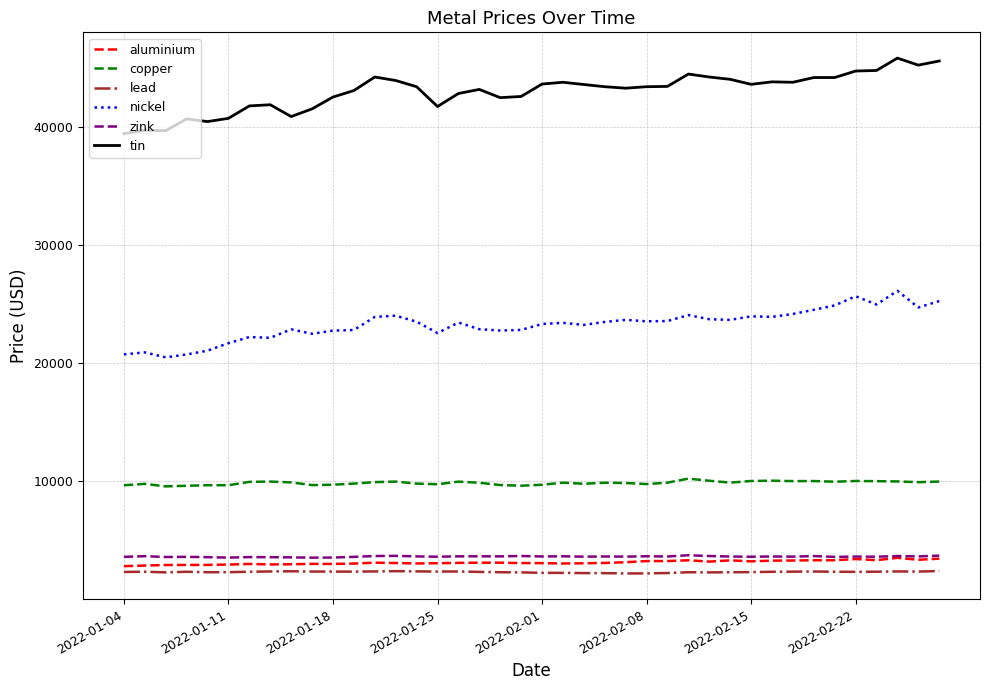

Which series has the largest range (max minus min)?

tin